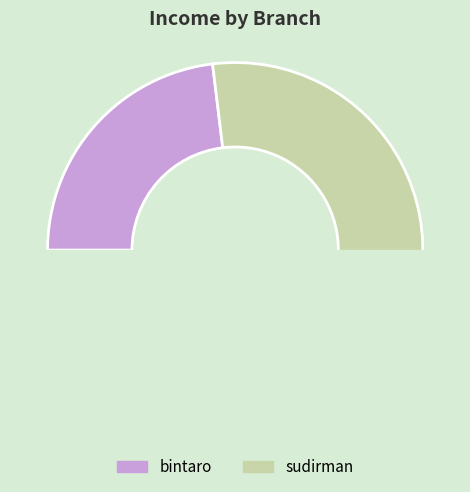

Which has a higher value, sudirman or bintaro?

sudirman